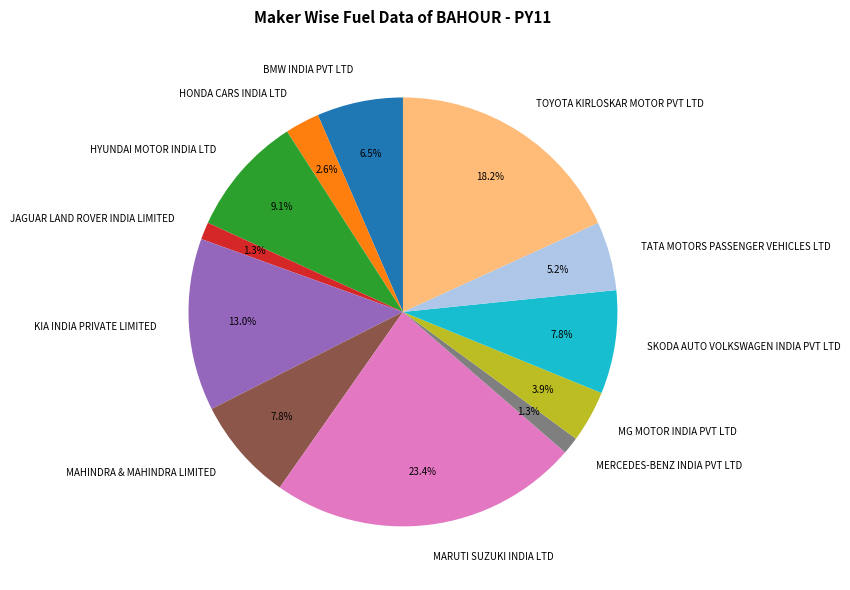

Combined, do MAHINDRA & MAHINDRA LIMITED and KIA INDIA PRIVATE LIMITED account for over 50%?

No